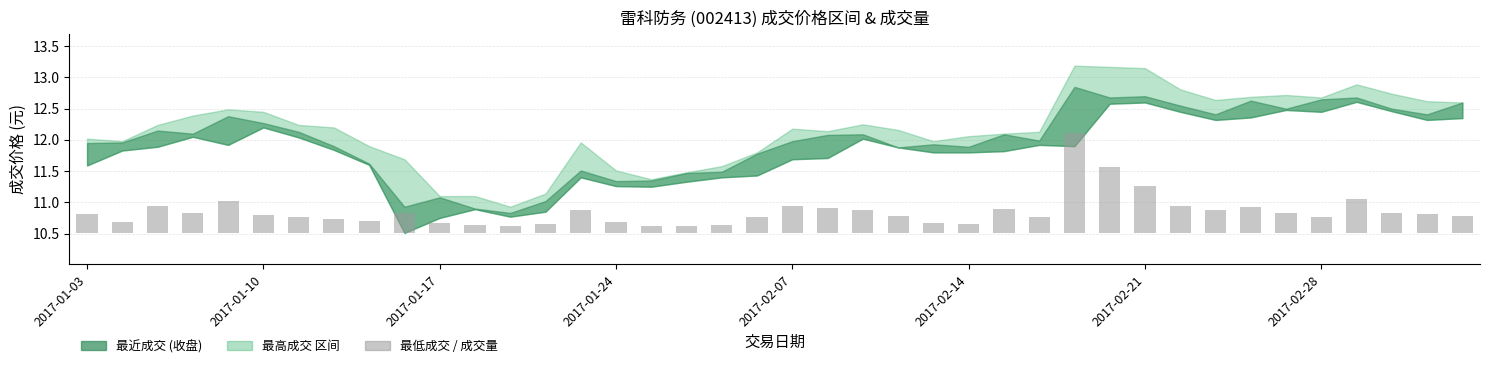

What is the lowest value of the 最近成交 series?

10.8